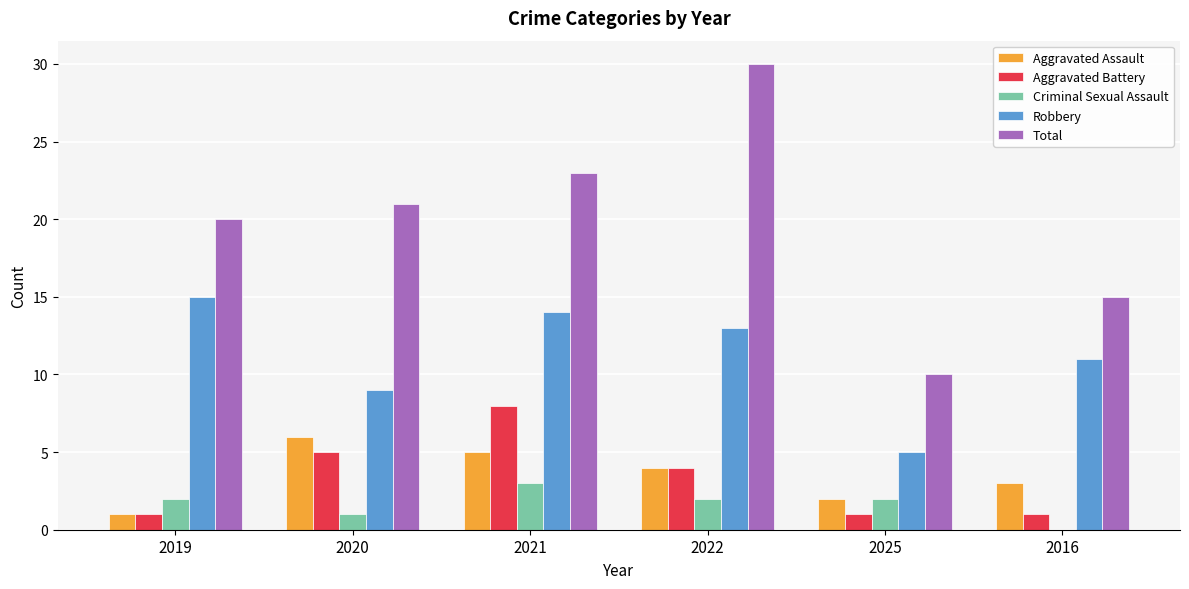

What is the sum of the Aggravated Assault values at 2022 and 2016?

7